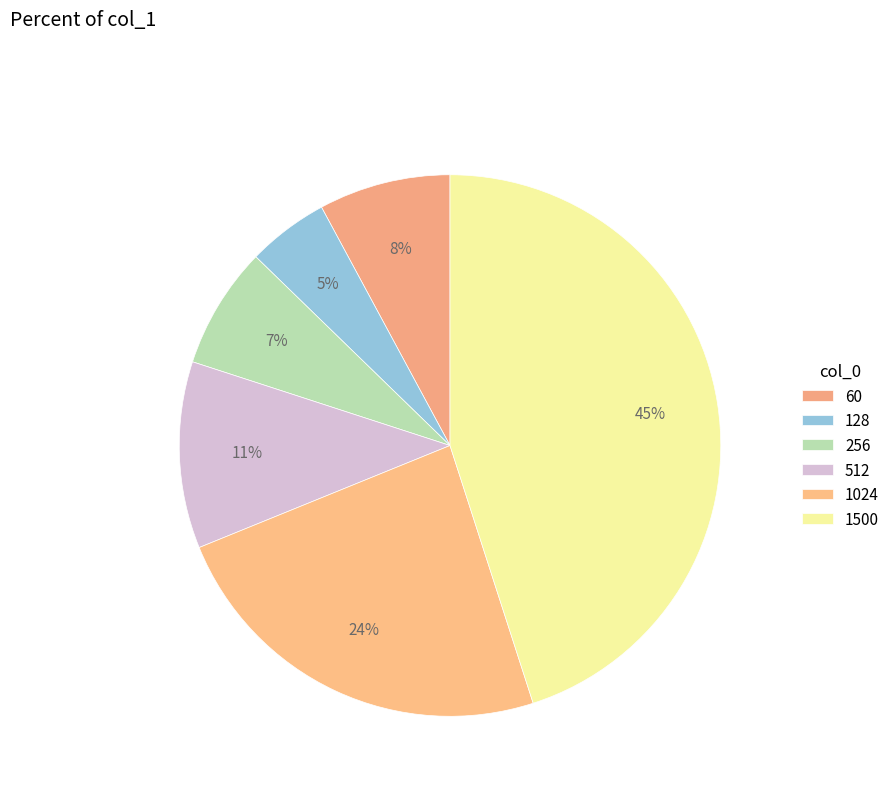

True or false: 1024 accounts for 10% of the total.

False